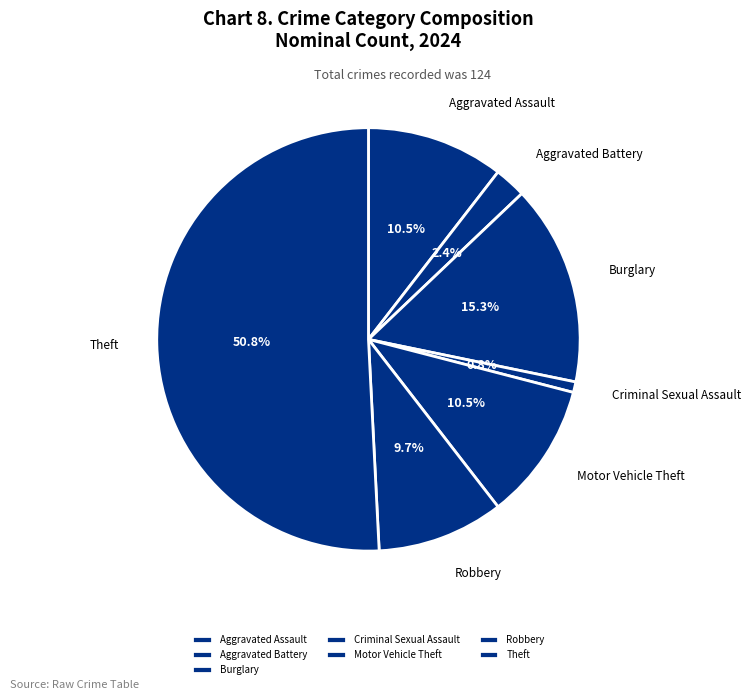

What is the smallest slice in the pie chart?

Criminal Sexual Assault